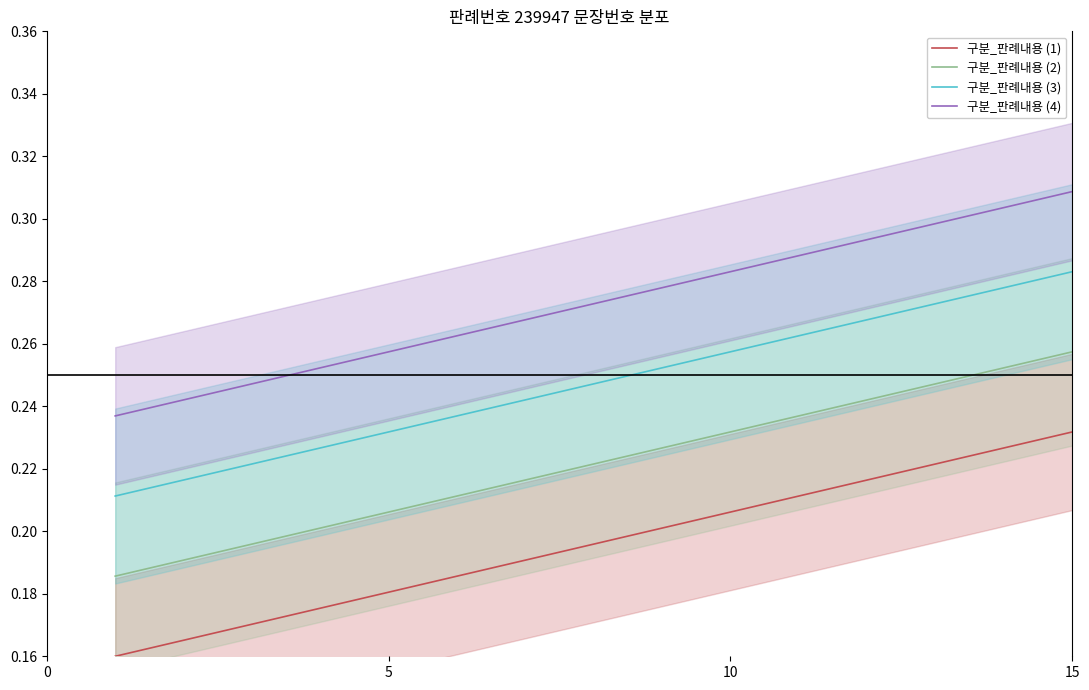

True or false: 구분_판례내용 (3) and 구분_판례내용 (1) intersect in this chart.

False